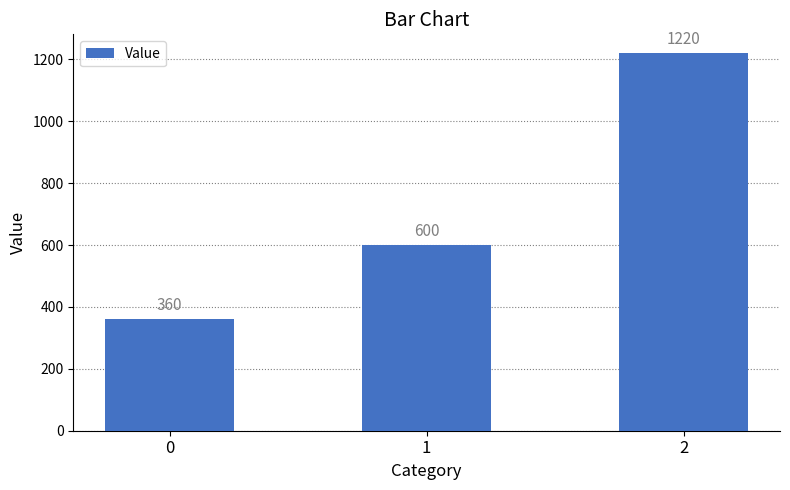

What is the smallest value displayed?

360